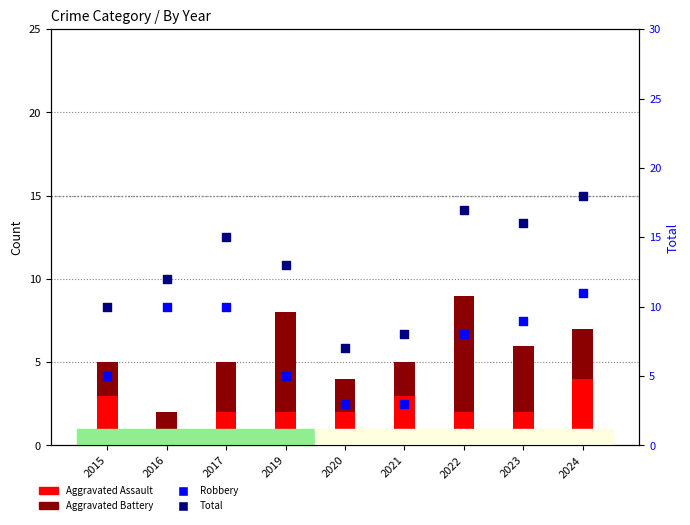

Is the value of Total at 2016 greater than the value of Robbery at 2017?

Yes